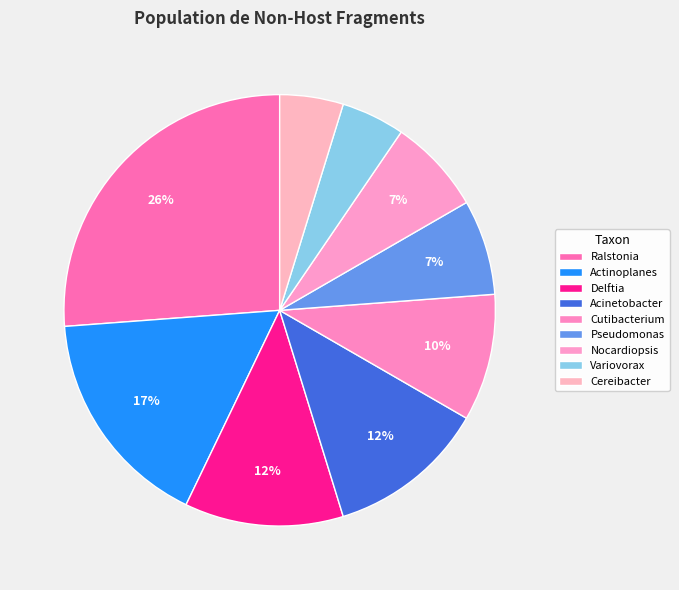

Is it true that Acinetobacter is 12% of the pie?

True